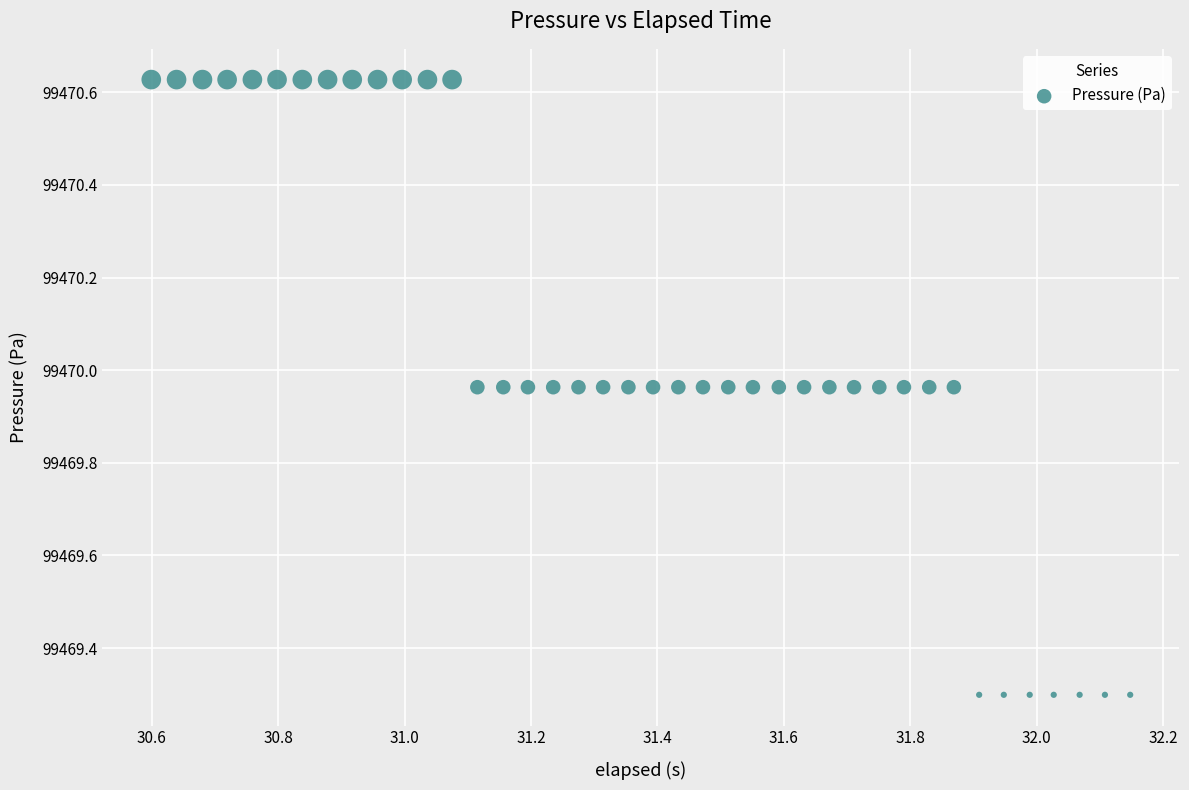

What is the range of X values (max minus min)?

1.5